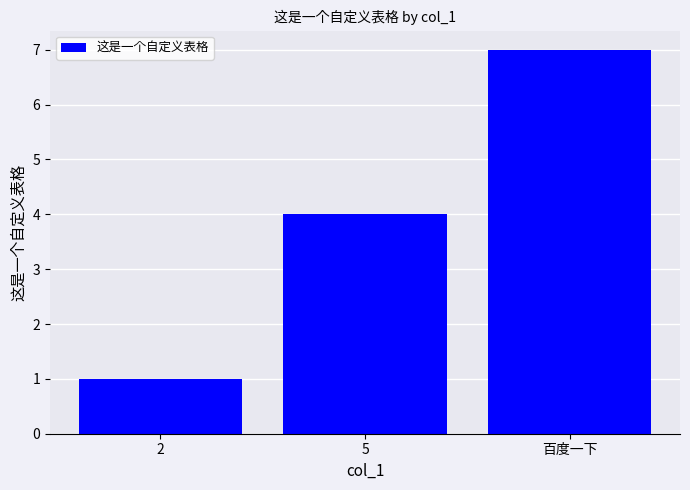

Is it true that the value at 百度一下 is 7?

True